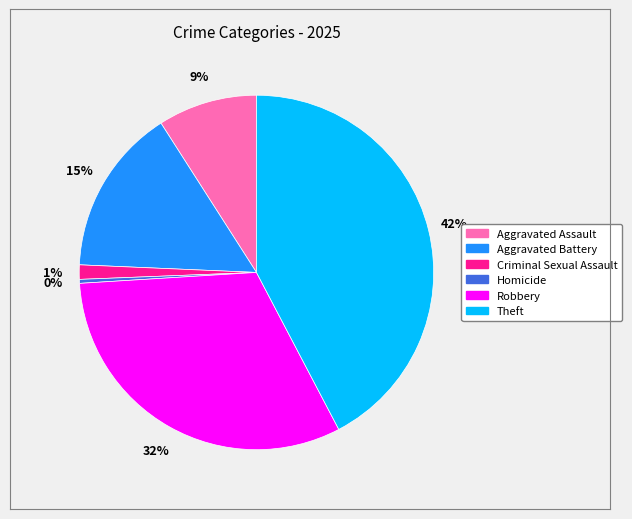

Count the number of slices in the pie.

6